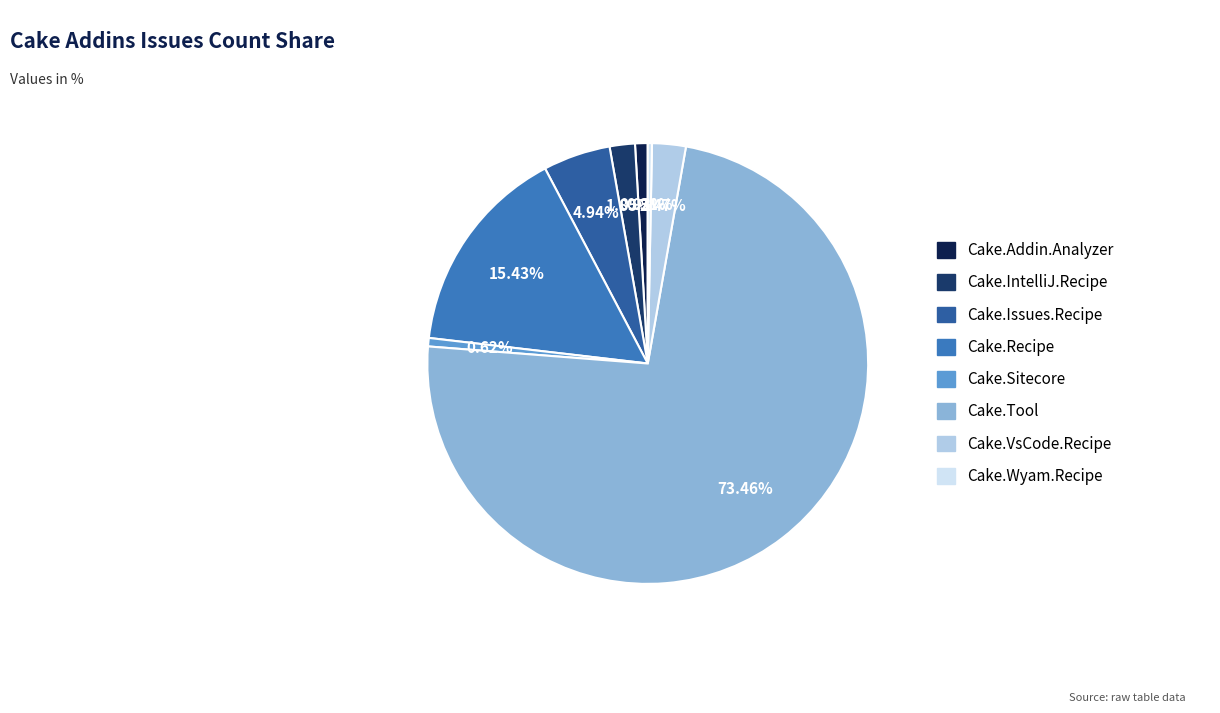

Is it true that Cake.Sitecore is 1% of the pie?

True